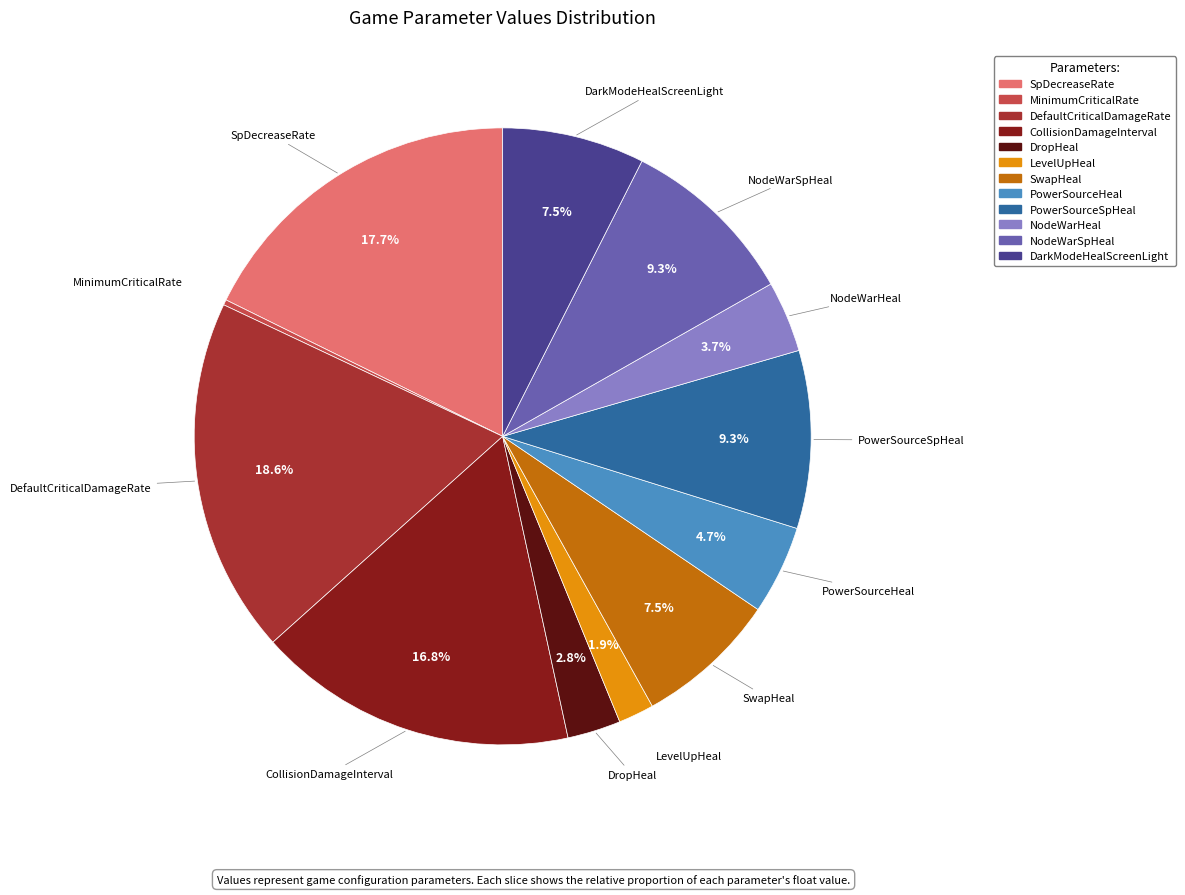

Do PowerSourceHeal and NodeWarSpHeal together represent more than half of the pie?

No